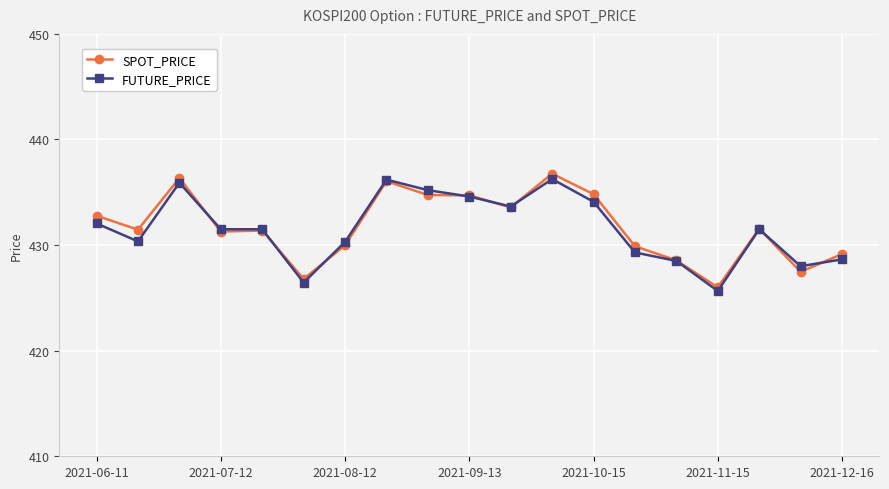

What are all the series names shown in the legend?

SPOT_PRICE, FUTURE_PRICE